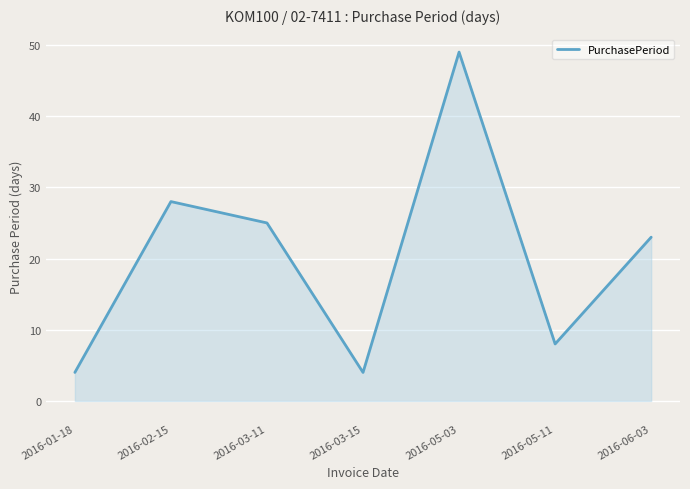

Reading left to right, transcribe all the data shown in this chart.

4	28	25	4	49	8	23